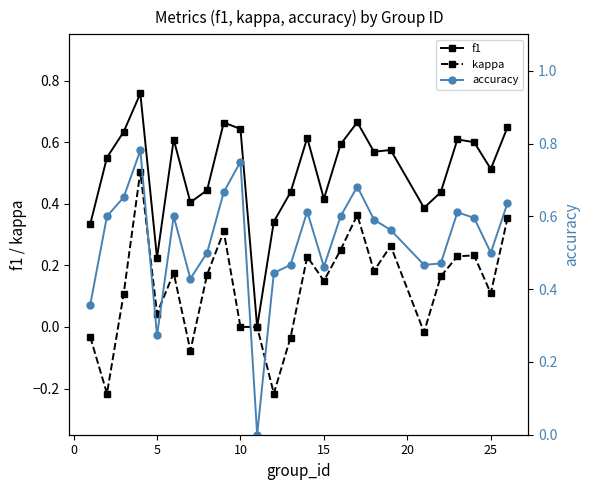

What is the maximum value shown in the chart?

0.8